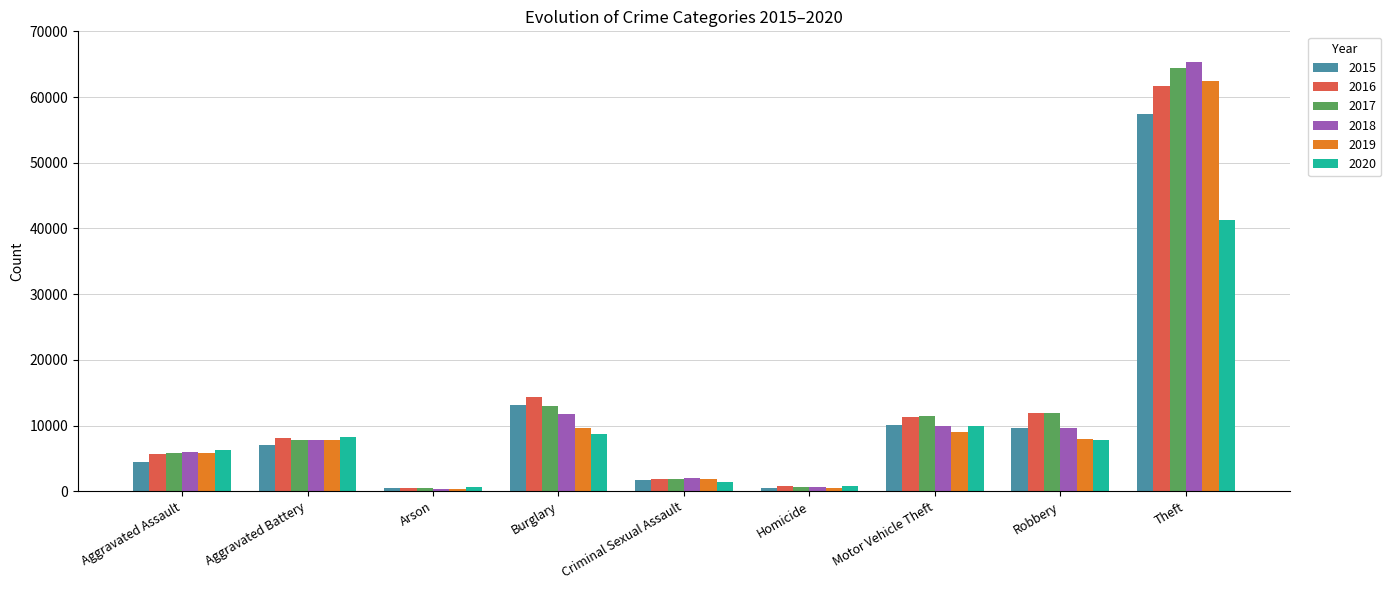

What is the value of the 2018 bar at the 5th from the left?

1964